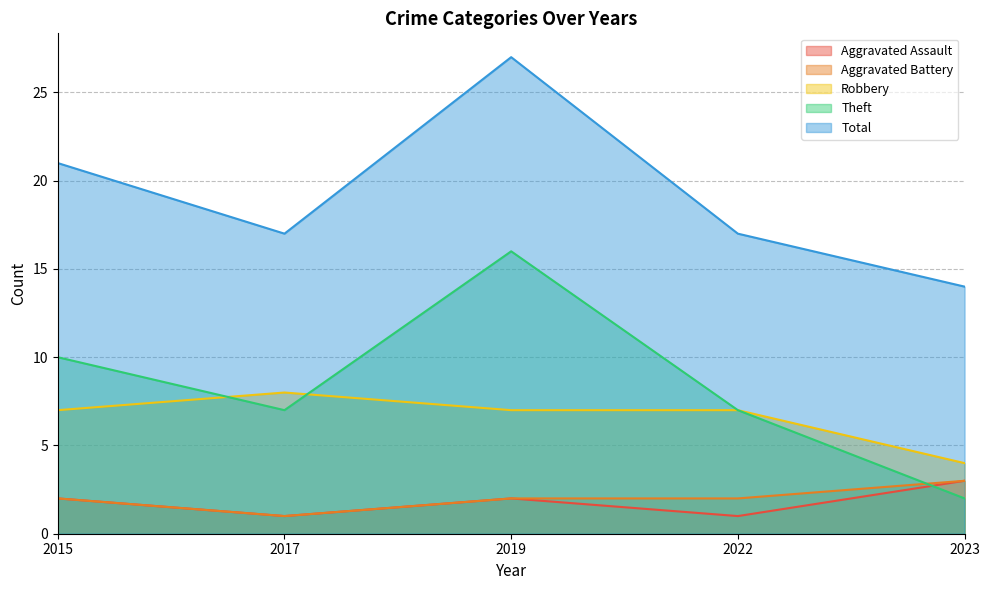

The Theft series shows 2 at 2023. True or false?

True